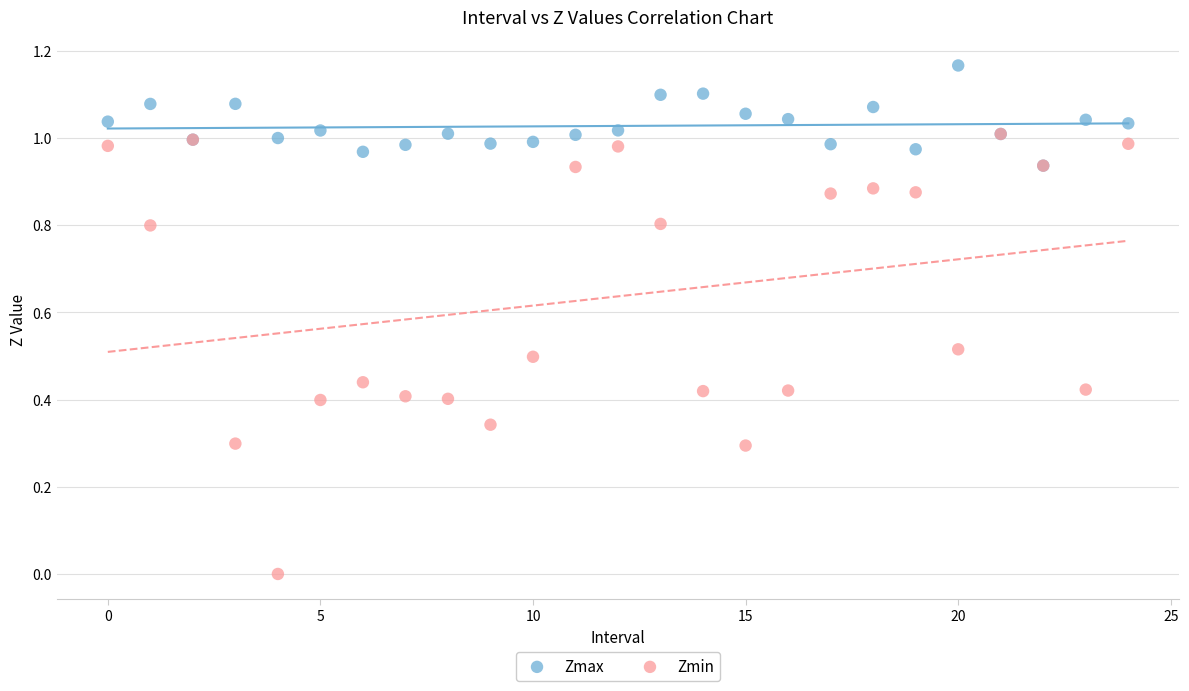

Which series has the widest spread of Y values?

Zmin